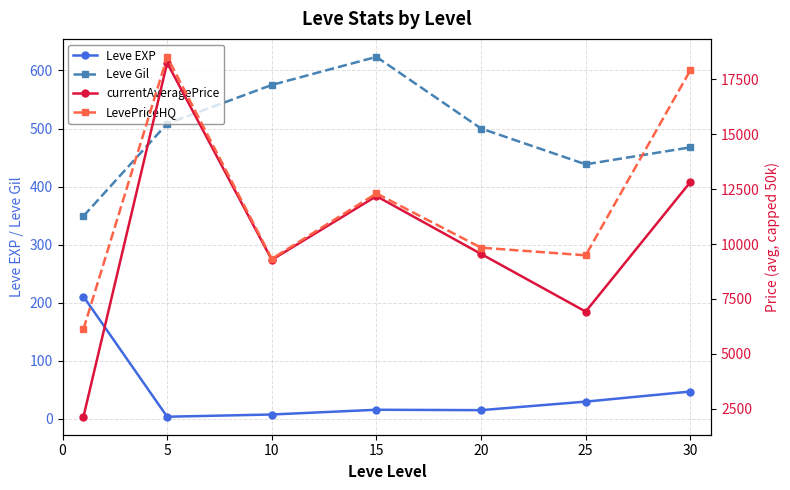

True or false: currentAveragePrice and Leve Gil cross at least once.

False